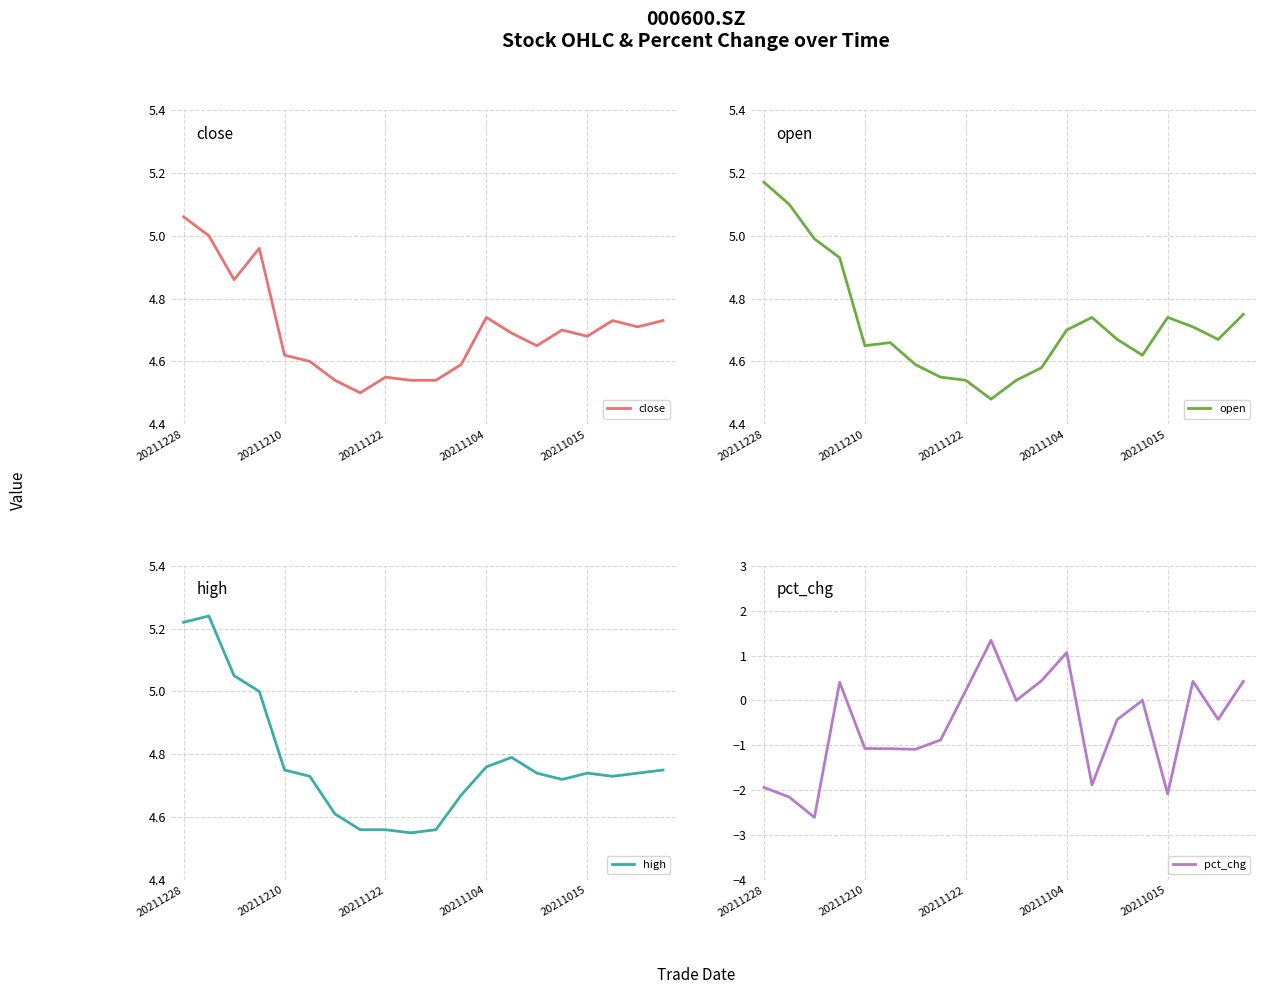

At which label is open closest to 4?

9